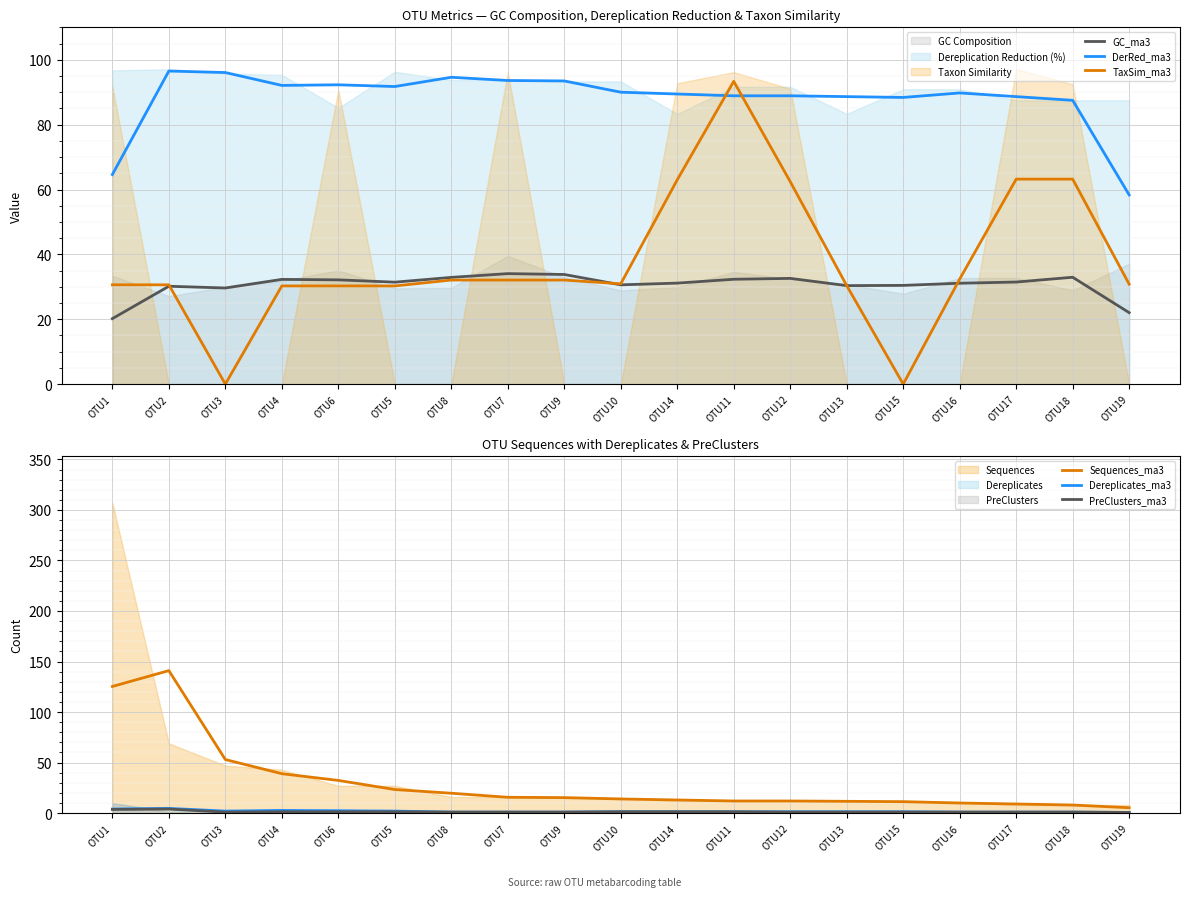

At which category is the sum across all series the highest?

OTU2